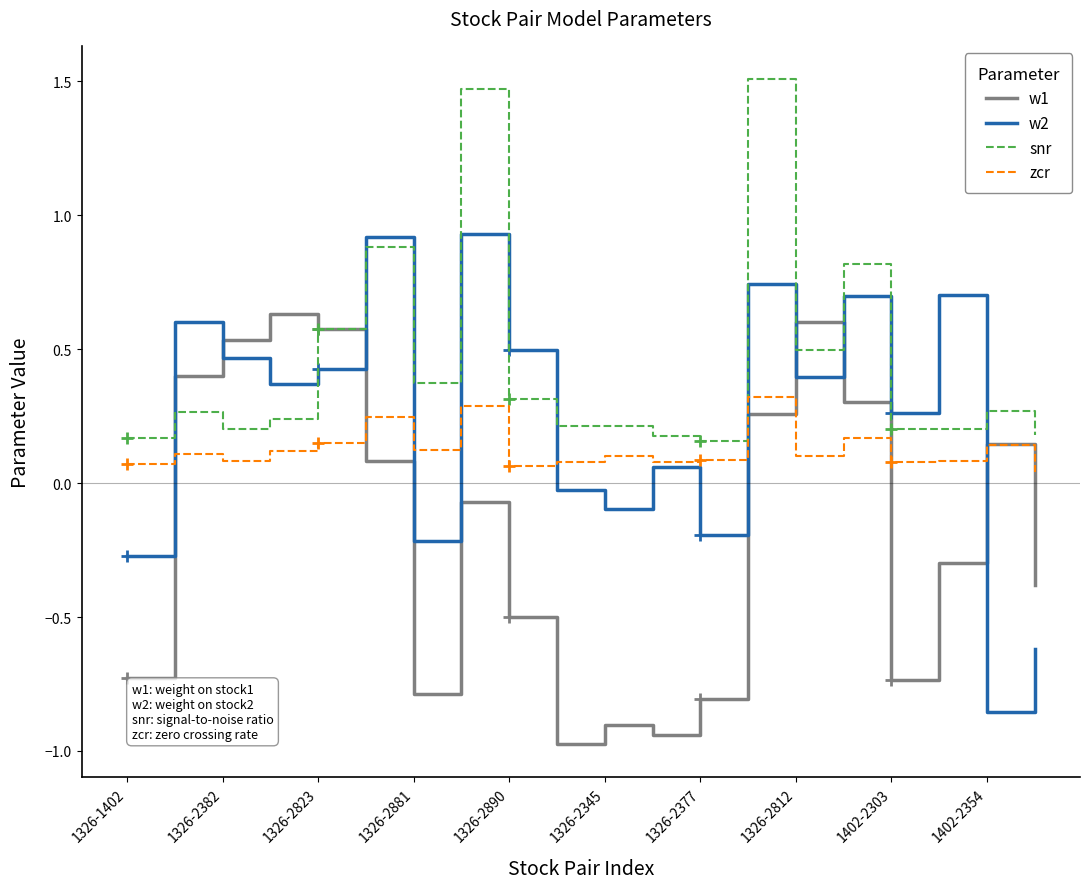

True or false: w1 and w2 cross at least once.

True